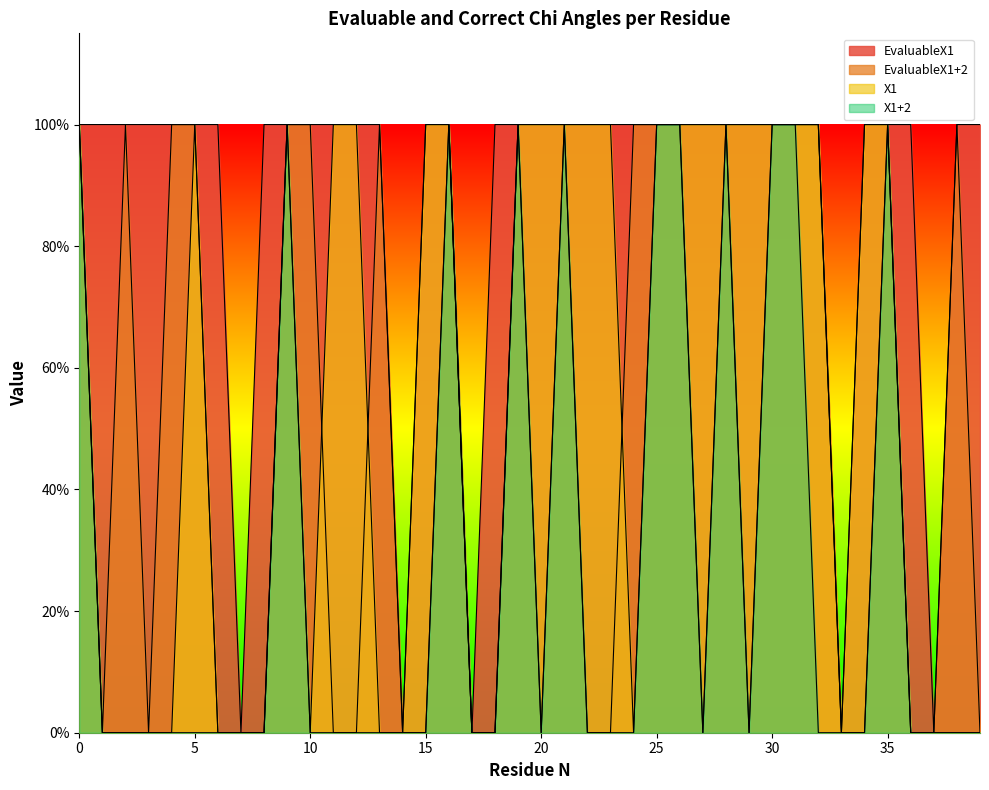

Between 8 and 30, which series saw the biggest shift?

EvaluableX1+2